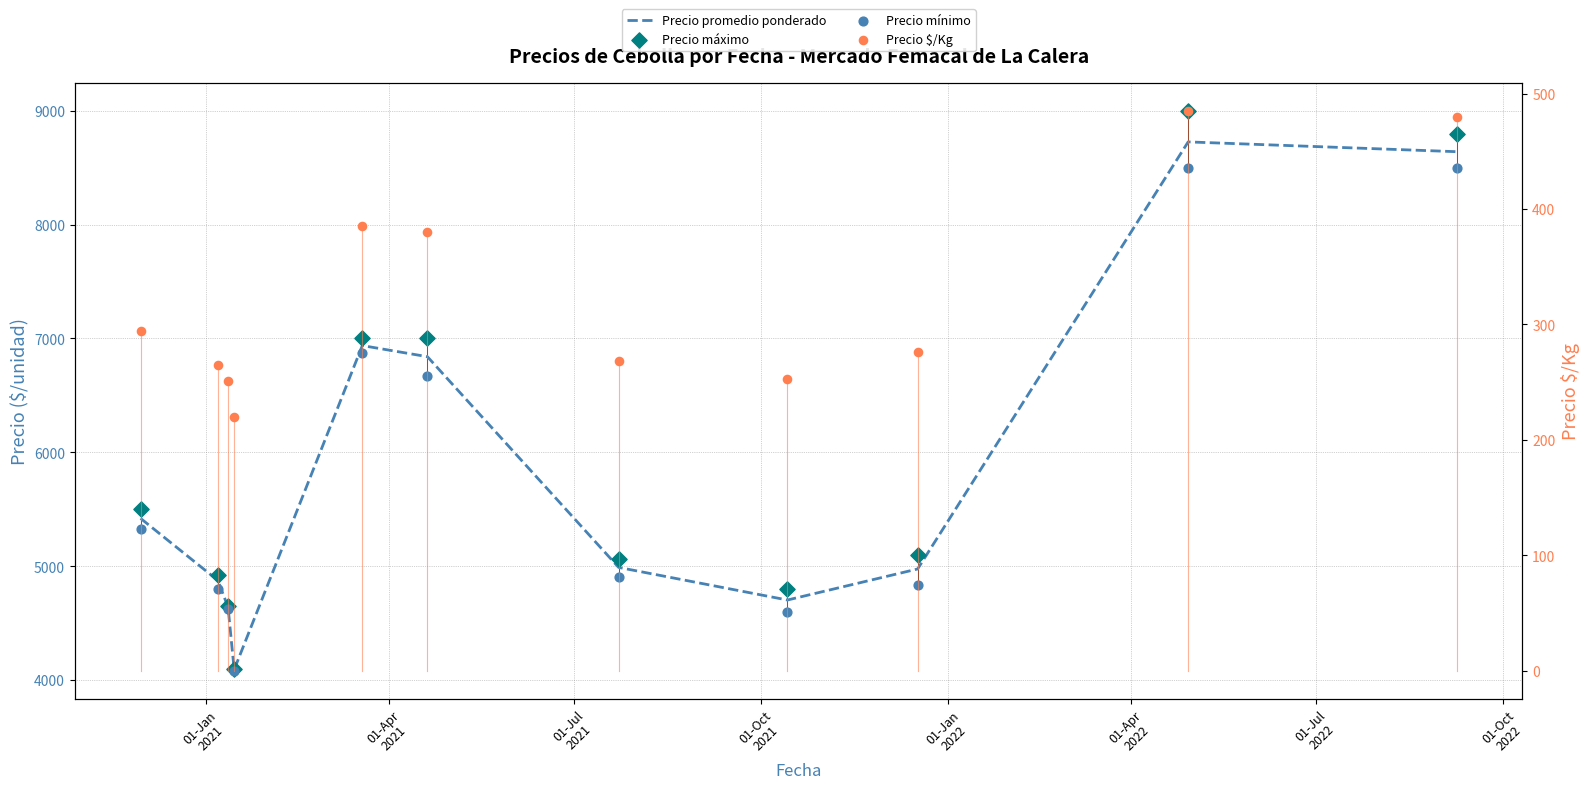

At how many categories does at least one series exceed 4645?

10